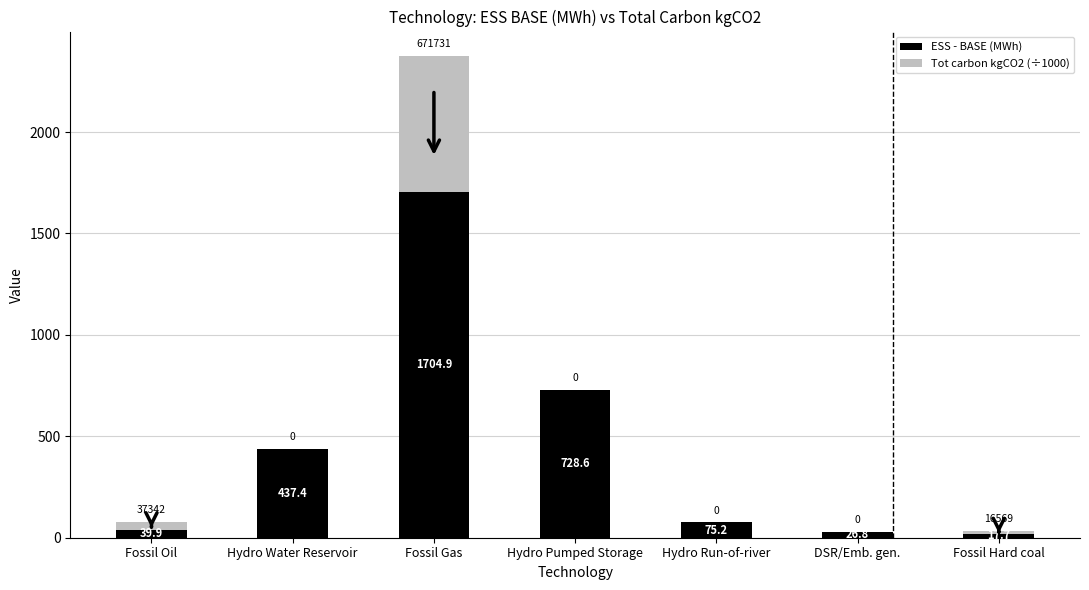

Are the bars horizontal?

No